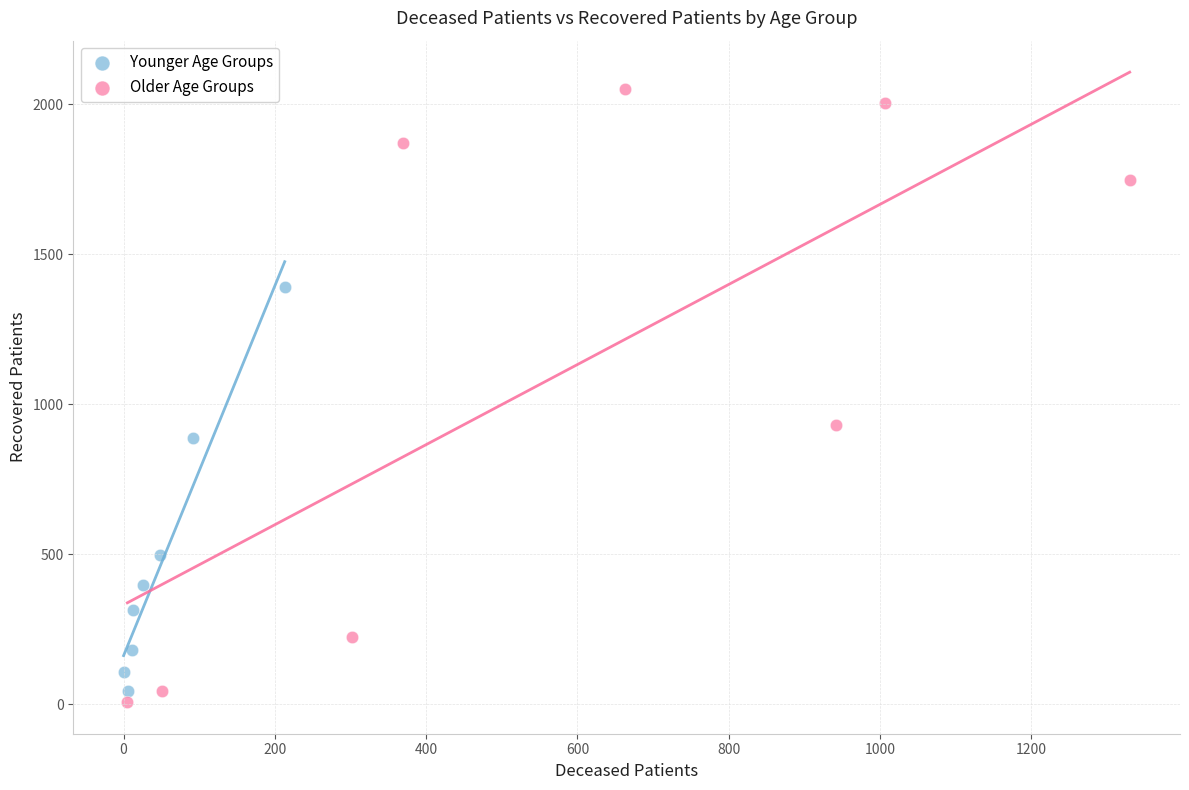

Which series reaches the maximum Y coordinate?

Older Age Groups